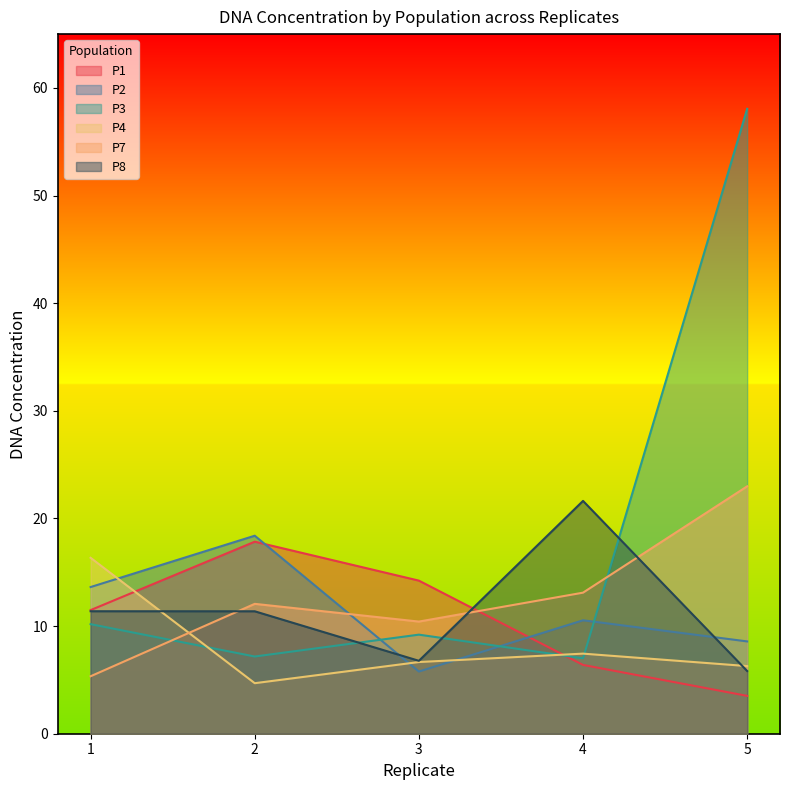

Reading right to left, transcribe all the data shown in this chart.

P1: 3.5	6.4	14.2	17.8	11.5
P2: 8.6	10.5	5.8	18.4	13.6
P3: 58.1	7.0	9.2	7.2	10.2
P4: 6.3	7.4	6.7	4.7	16.3
P7: 23.0	13.1	10.4	12.1	5.3
P8: 5.8	21.6	6.8	11.4	11.4